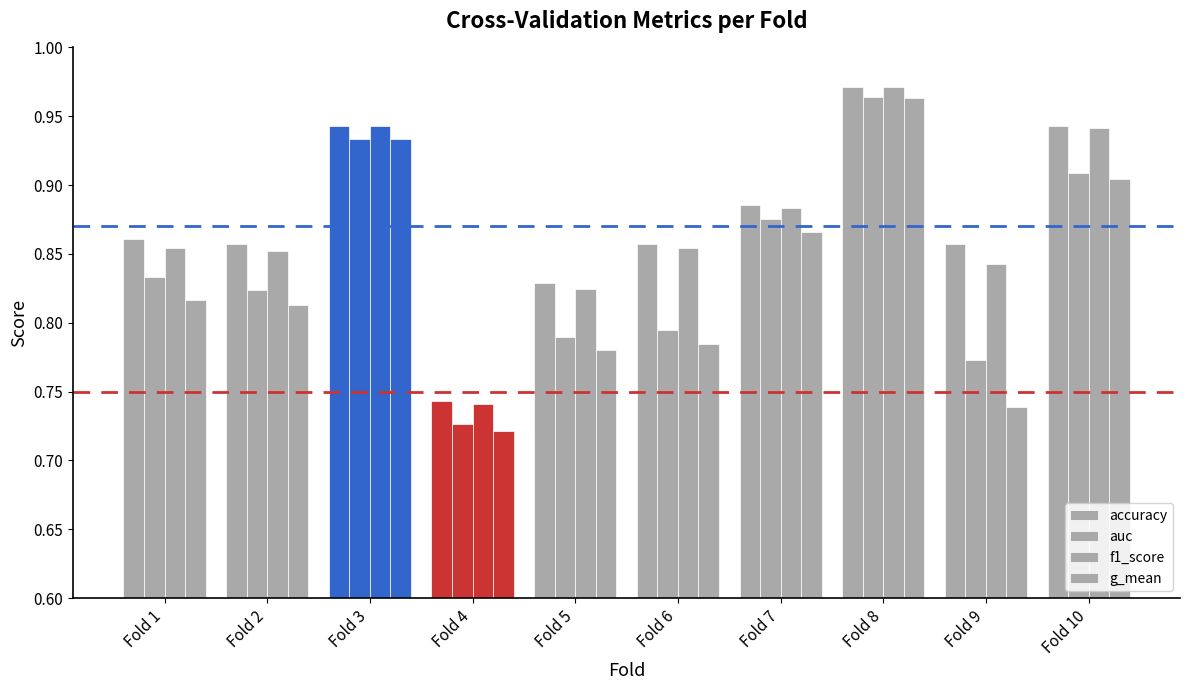

At how many categories does at least one series exceed 0?

10